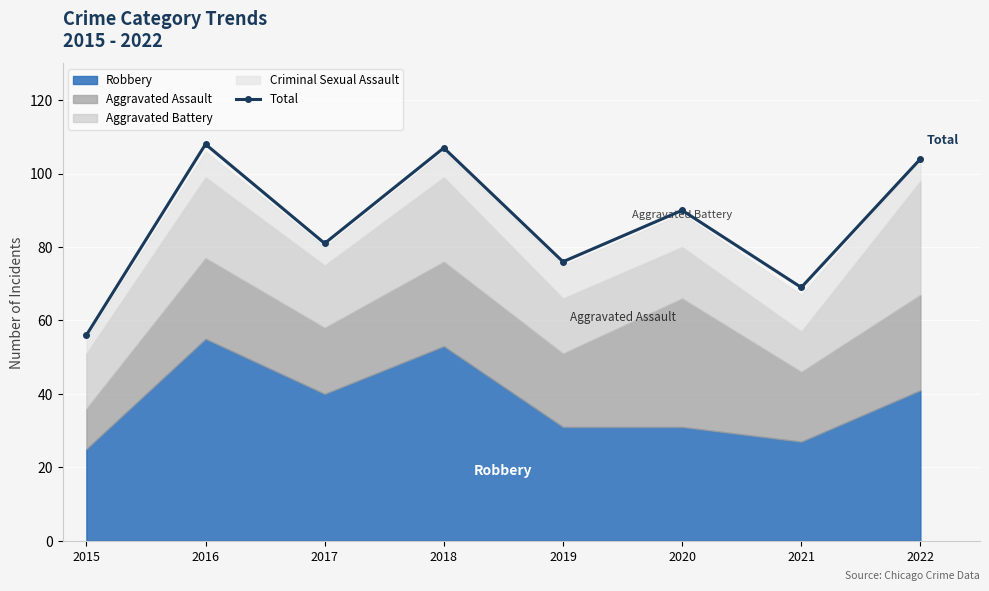

What is the difference between the second highest and minimum values?

51